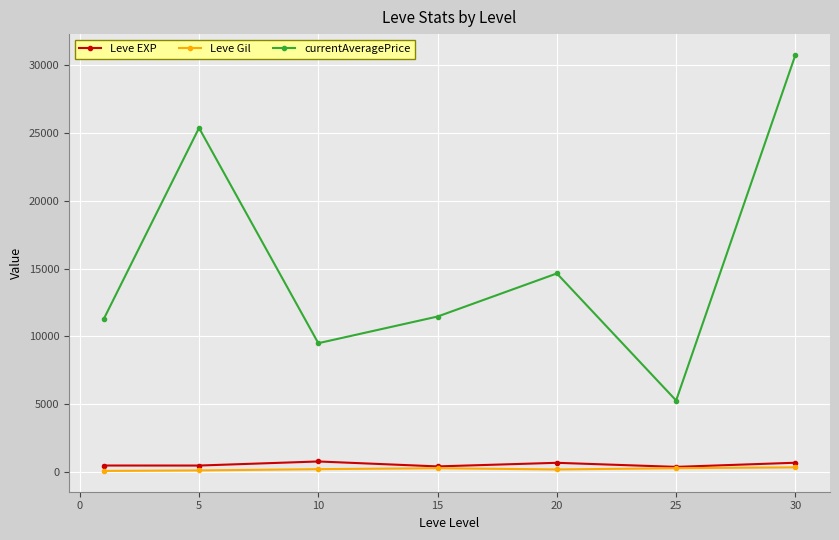

In Leve EXP, how many points are lower than both neighbors (excluding endpoints)?

3